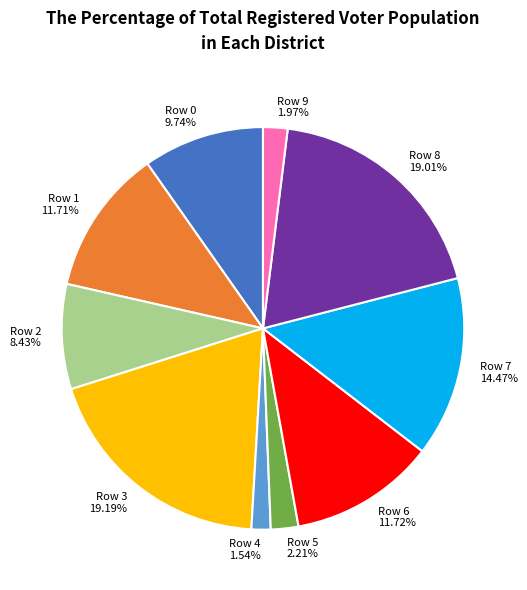

How many segments does this pie chart have?

10